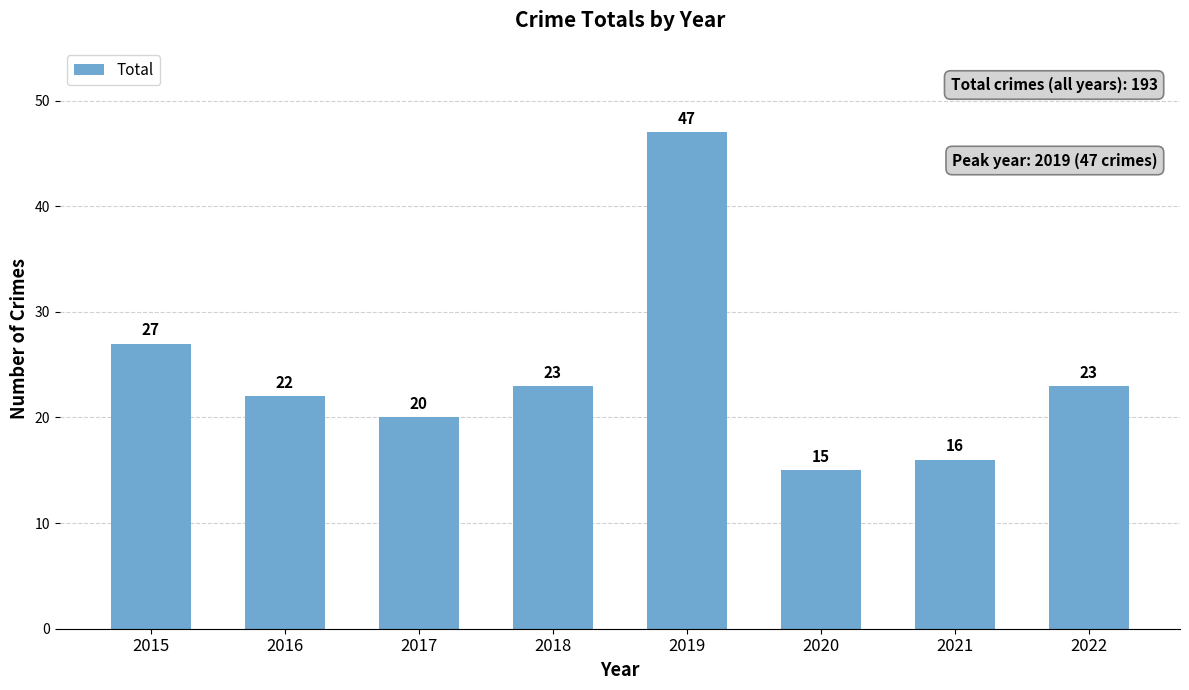

How many values are below 23?

4